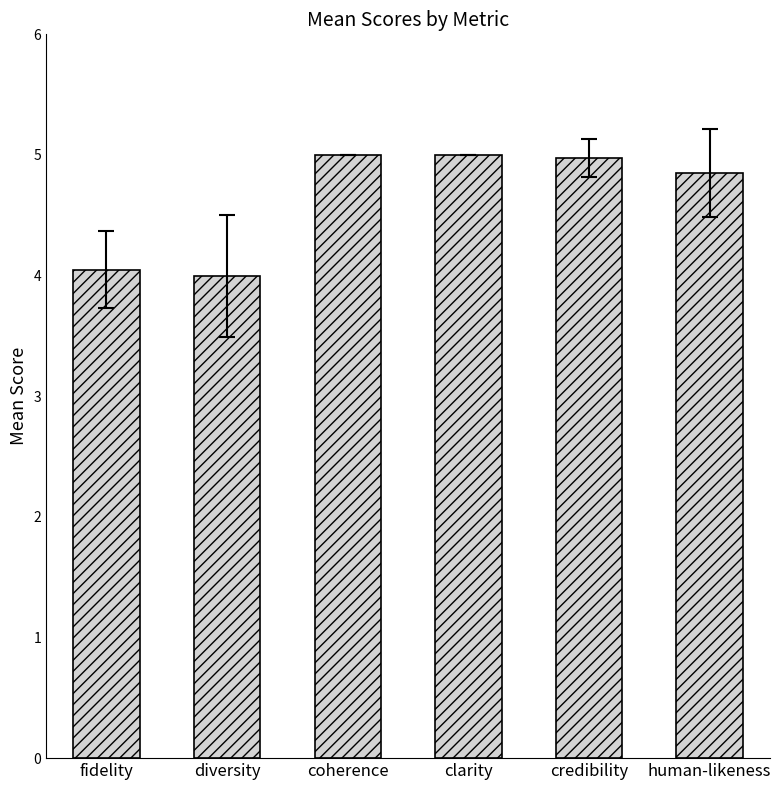

What is the ratio of the value at coherence to the value at human-likeness?

1.0